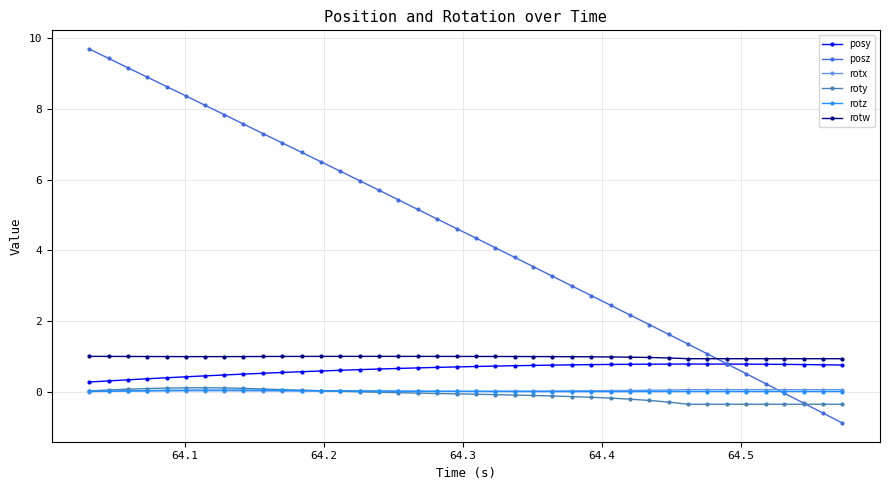

True or false: posy and roty cross at least once.

False